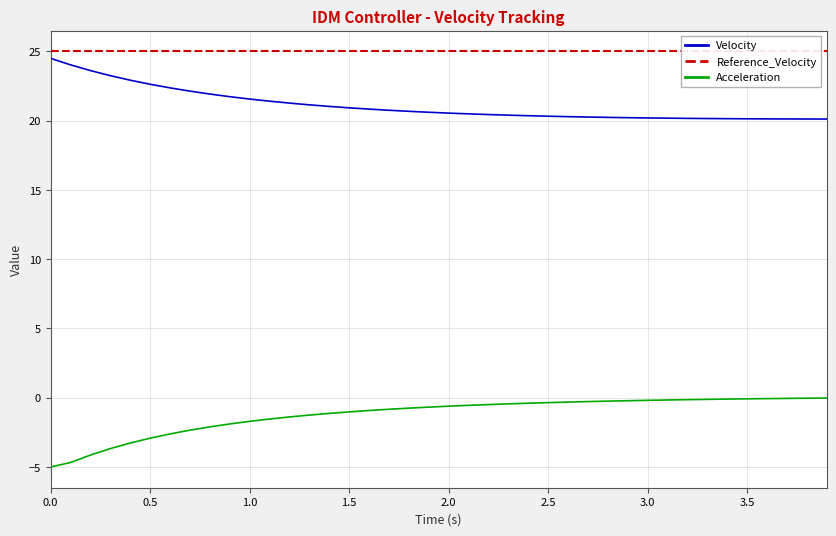

How many series are shown in this chart?

3